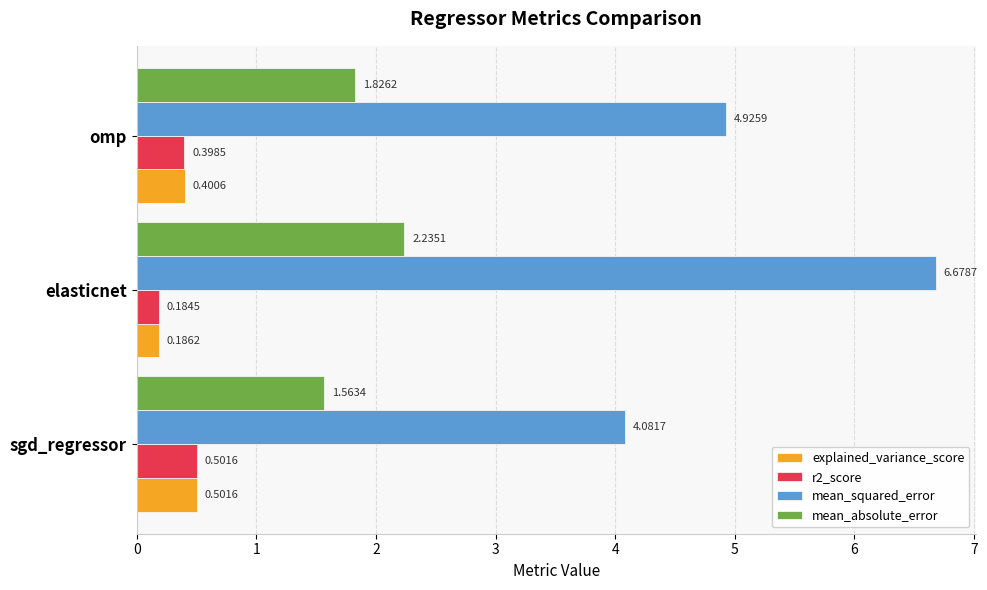

At which label is mean_squared_error closest to 5?

omp